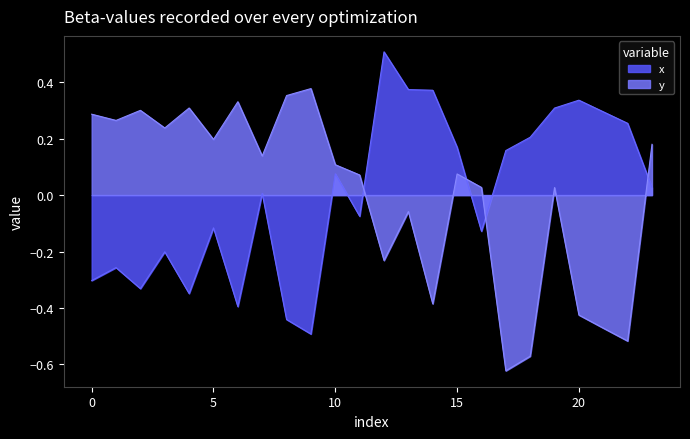

Is it true that x equals 0.0 at 23?

False